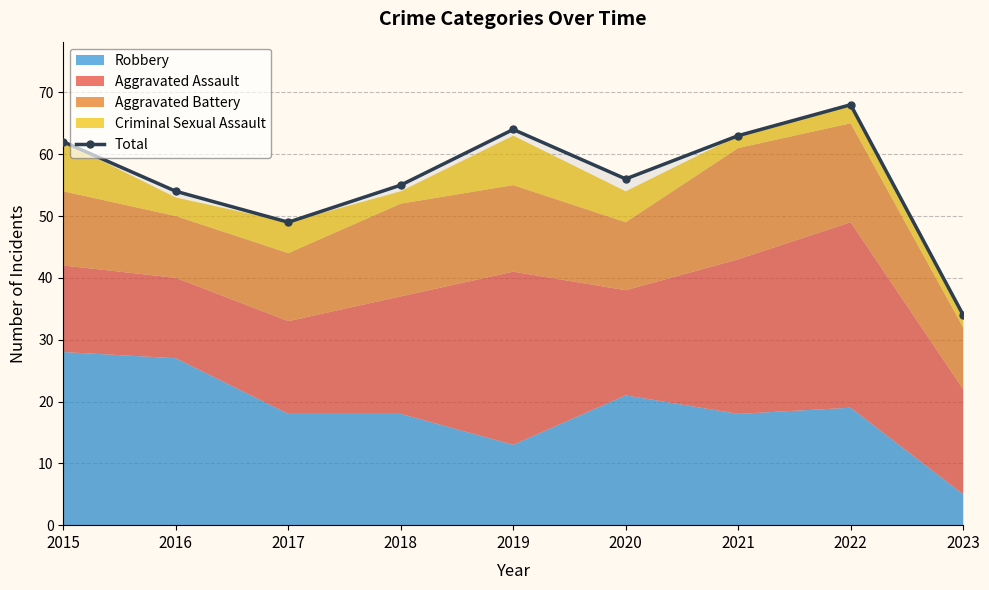

How many points are higher than both their immediate neighbors (excluding endpoints)?

2